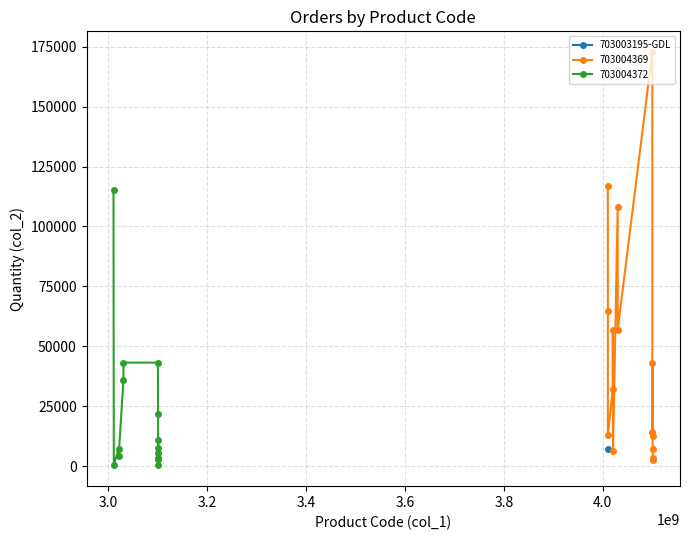

What is the smallest value displayed?

150